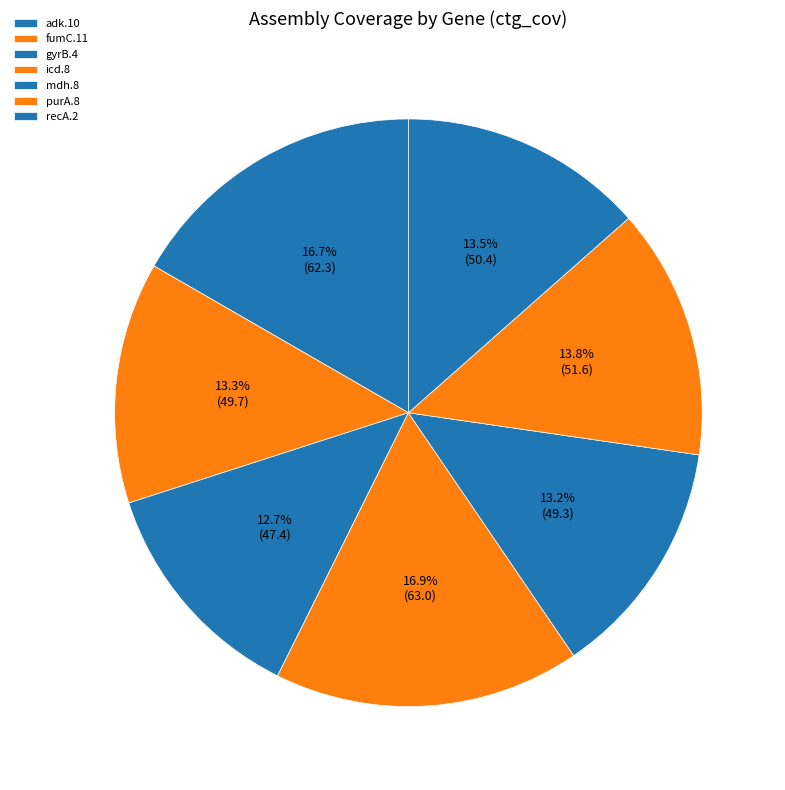

To the nearest percent, what is the difference between the largest and smallest slice percentages?

4%